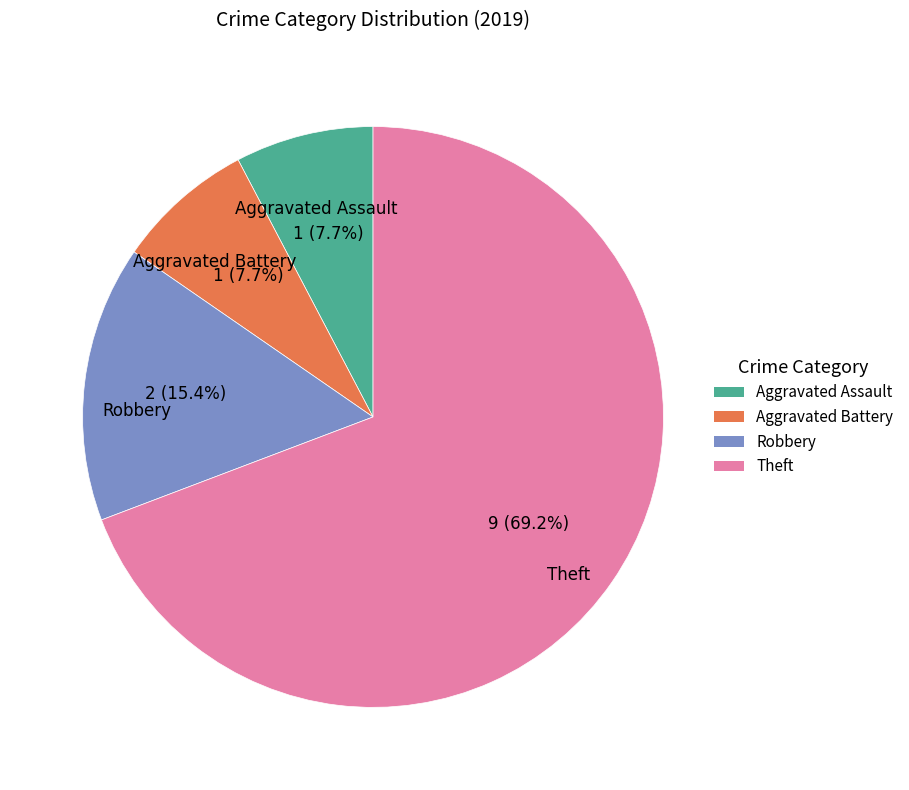

How many slices are in this pie chart?

4